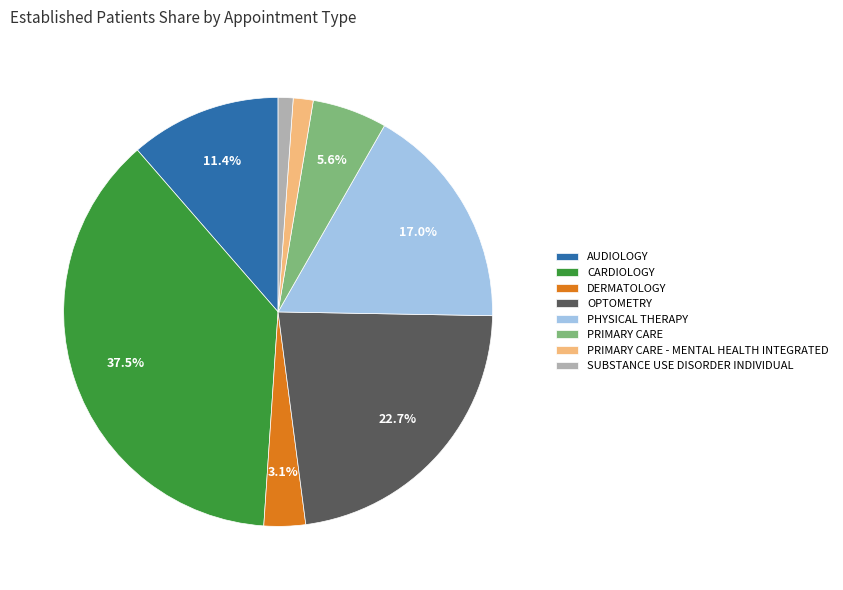

Does PRIMARY CARE - MENTAL HEALTH INTEGRATED account for over 50% of the chart?

No